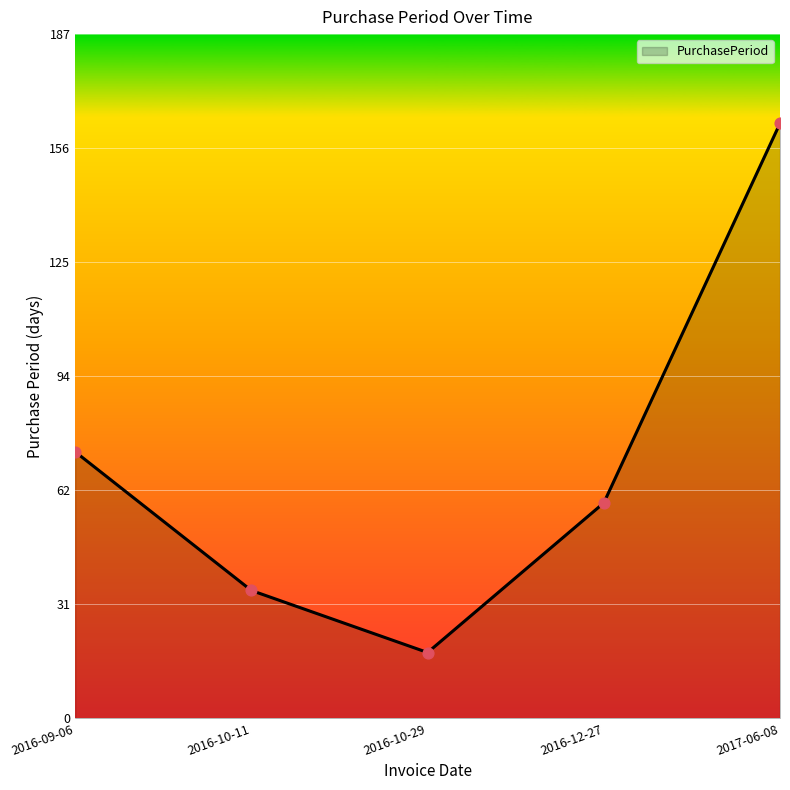

Which has a higher value, 2016-09-06 or 2016-10-29?

2016-09-06